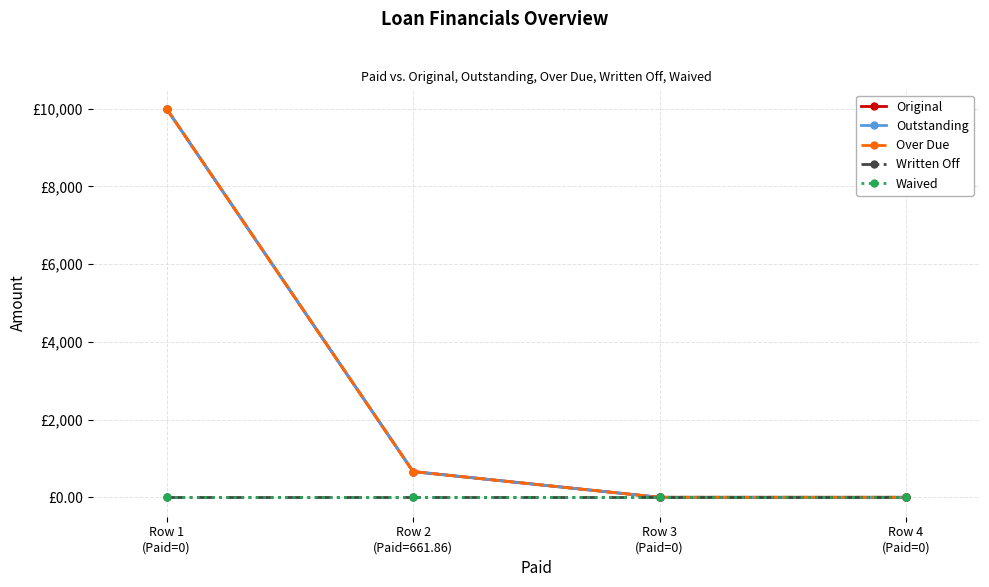

True or false: Original and Over Due intersect in this chart.

False